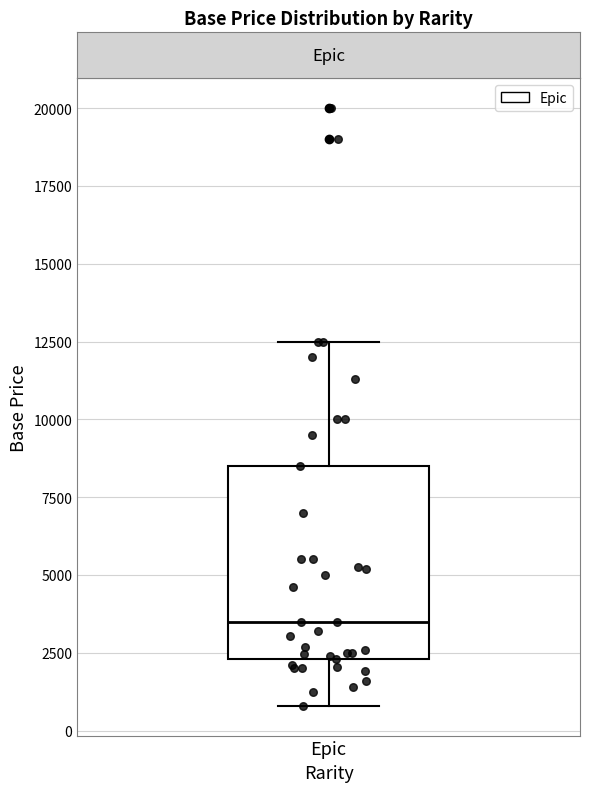

Transcribe this box plot: give where the median line is, the range the box spans, and where the two whiskers end, as read against the y-axis. The values are not printed on the chart, so give them approximately, as read against the axis.

median 3500, box 2500 to 8500, whiskers 1000 to 12500